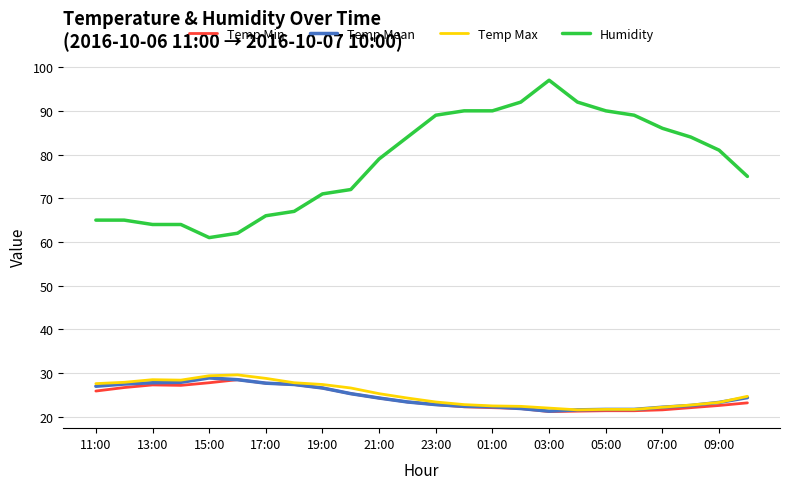

Which series has the largest range (max minus min)?

Humidity